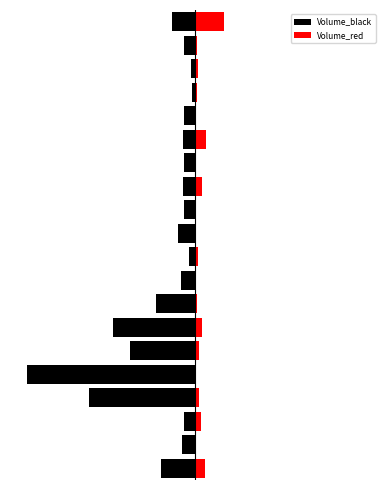

Reading left to right, transcribe all the data shown in this chart.

Volume_black: -807601	-312800	-268850	-2493754	-3957757	-1518103	-1924503	-907251	-335650	-152900	-399450	-253750	-290650	-257950	-293950	-252800	-59600	-102000	-265800	-537601
Volume_red: 236350	31050	129500	86750	28300	88750	165600	38300	19500	59150	24600	23700	169250	0	253600	26400	35350	75900	36000	686151